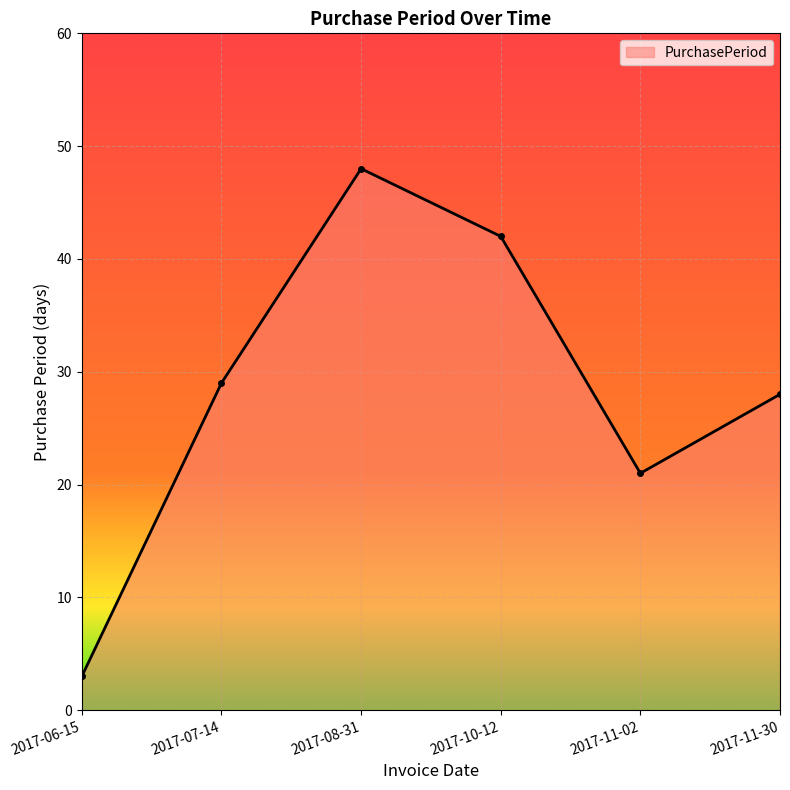

Is it true that the value at 2017-08-31 is 23?

False